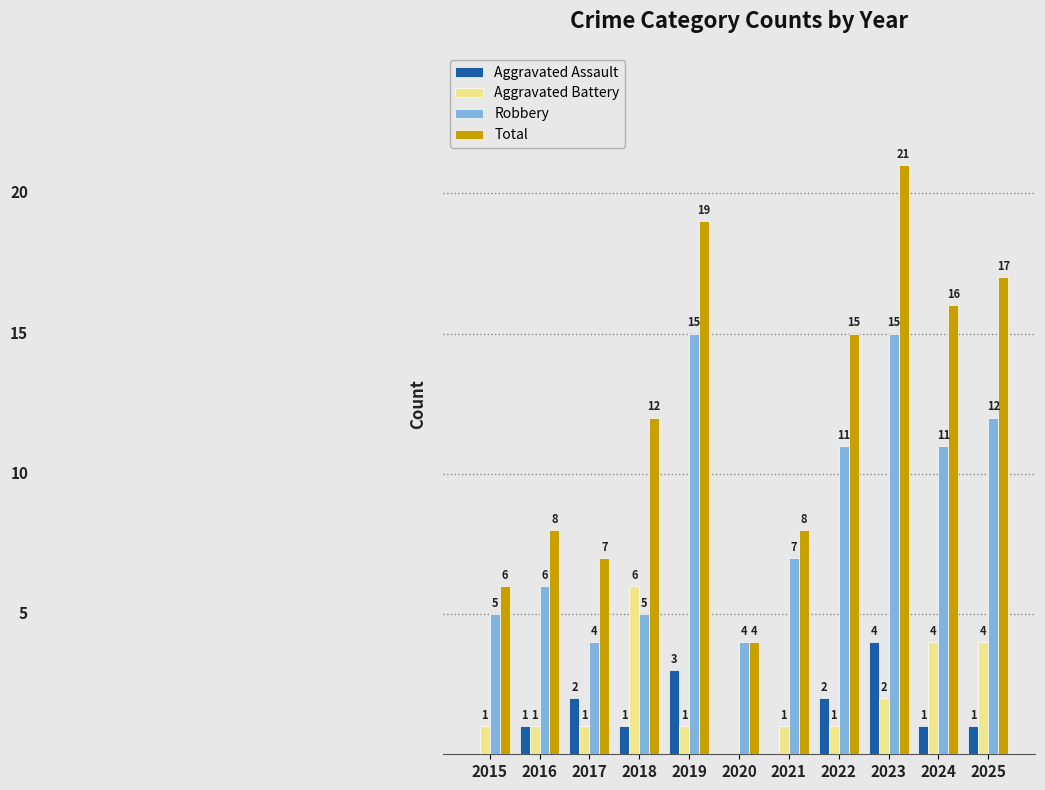

Between 2023 and 2025, which series saw the biggest shift?

Total